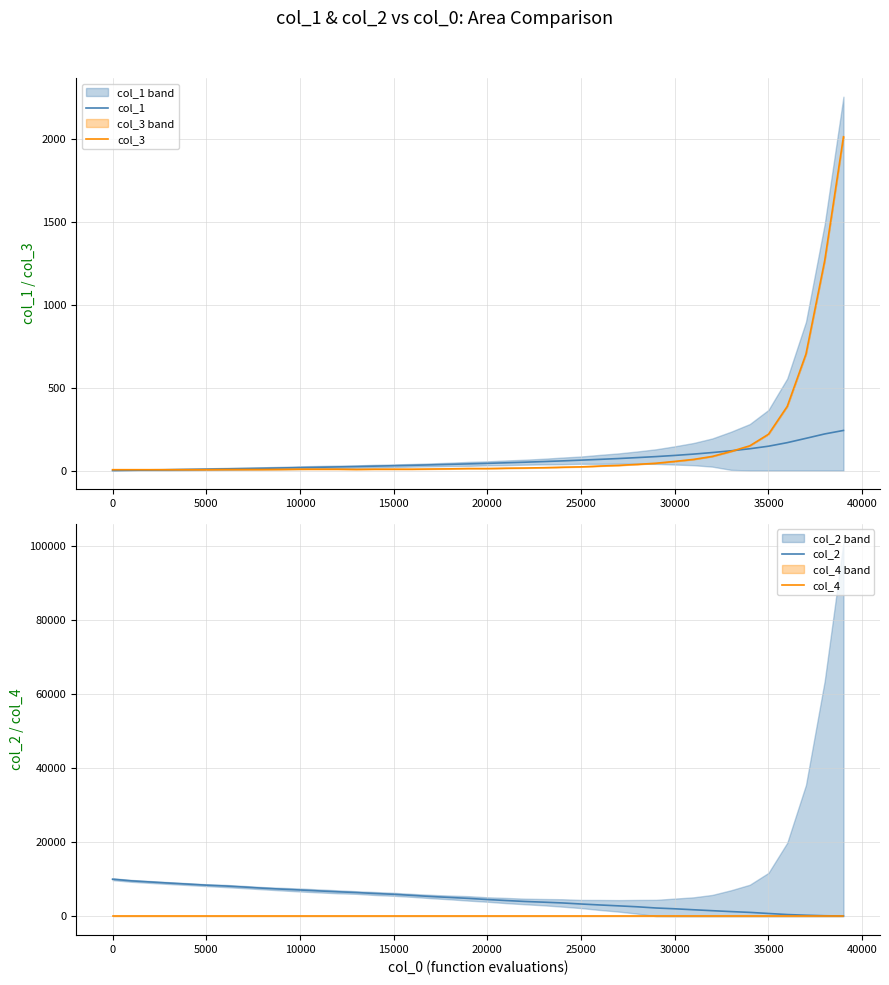

What are all the series names shown in the legend?

col_1, col_3, col_2, col_4